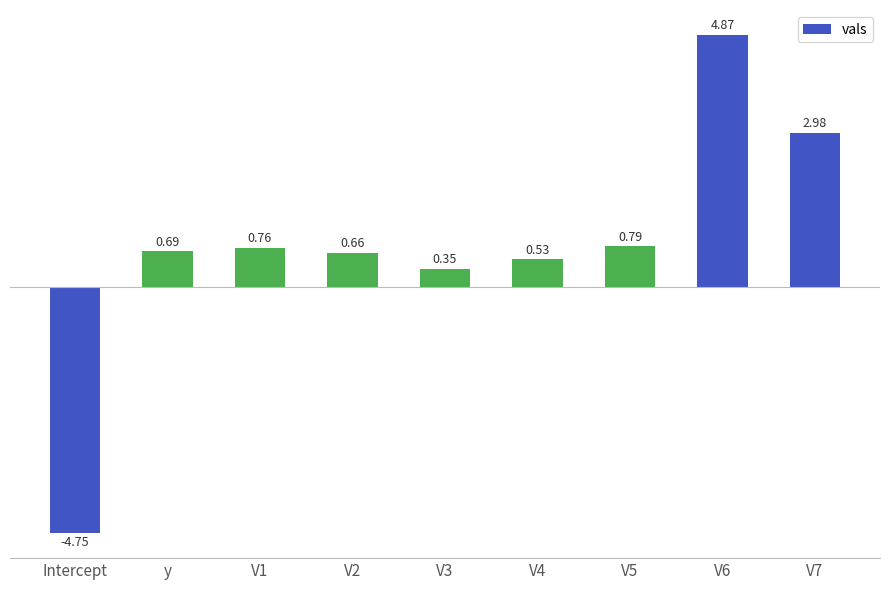

Rank the categories by value from lowest to highest.

Intercept, V3, V4, V2, y, V1, V5, V7, V6